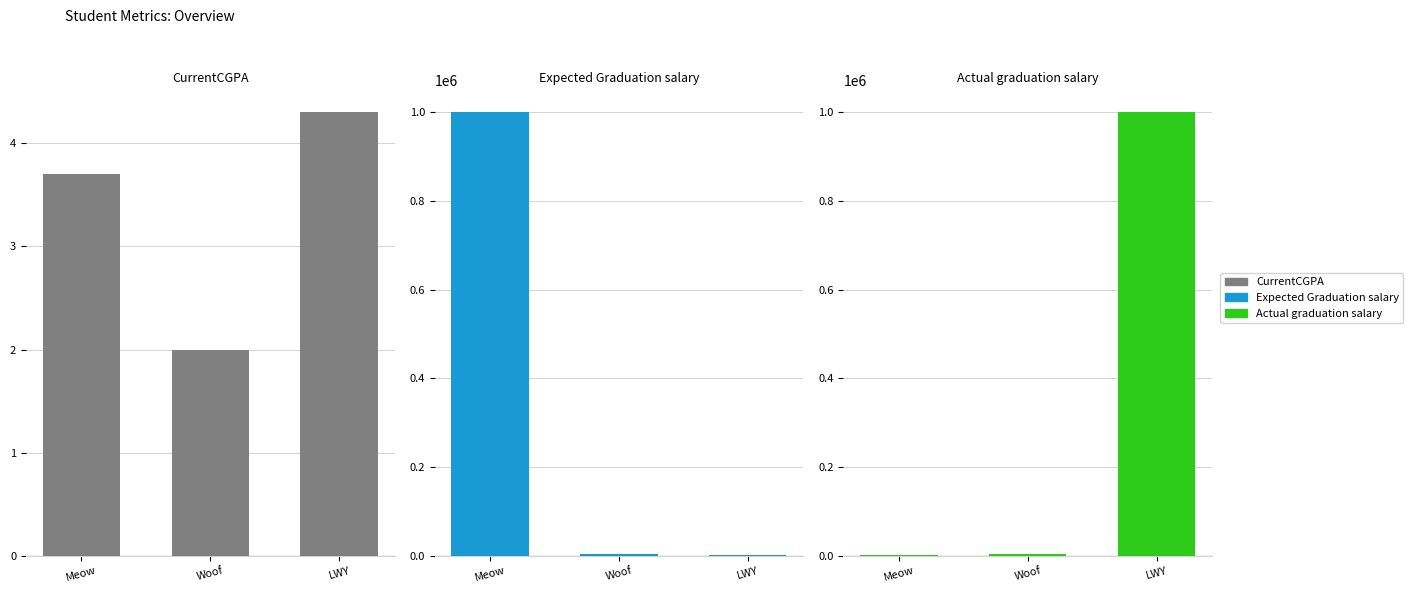

How many data points in Actual graduation salary are above 4200?

1